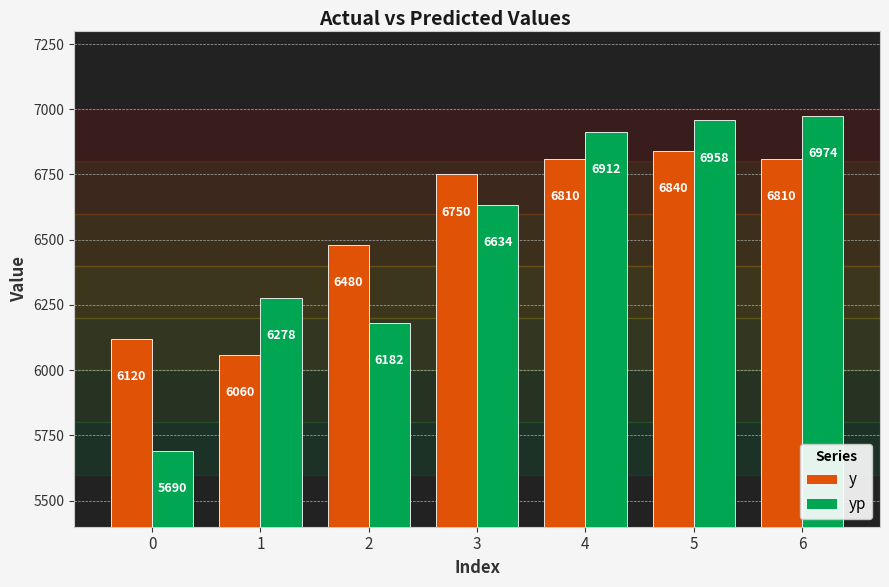

What is the difference between the second highest and second lowest values in the yp series?

775.5